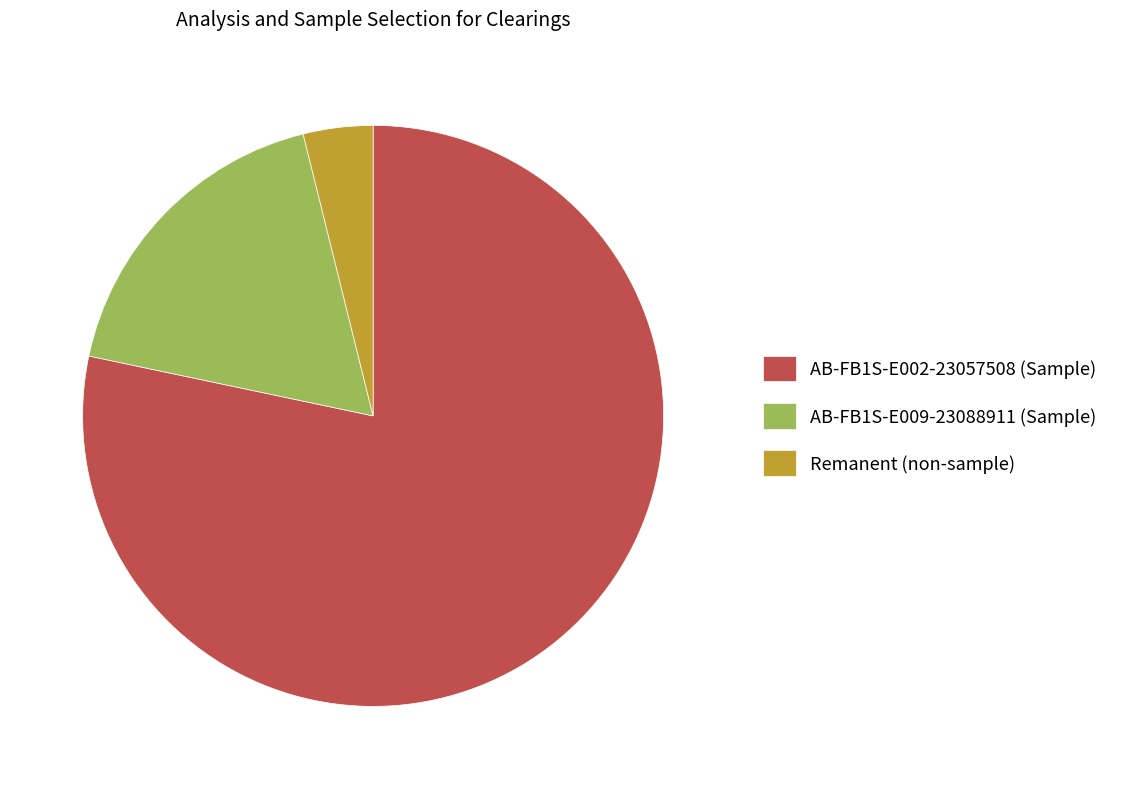

Which slice is the largest?

AB-FB1S-E002-23057508 (Sample)